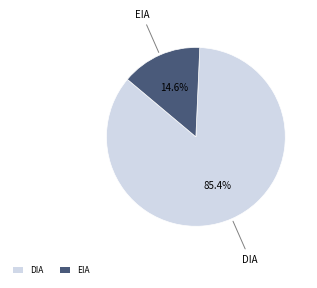

Rank the categories by value from highest to lowest.

DIA, EIA